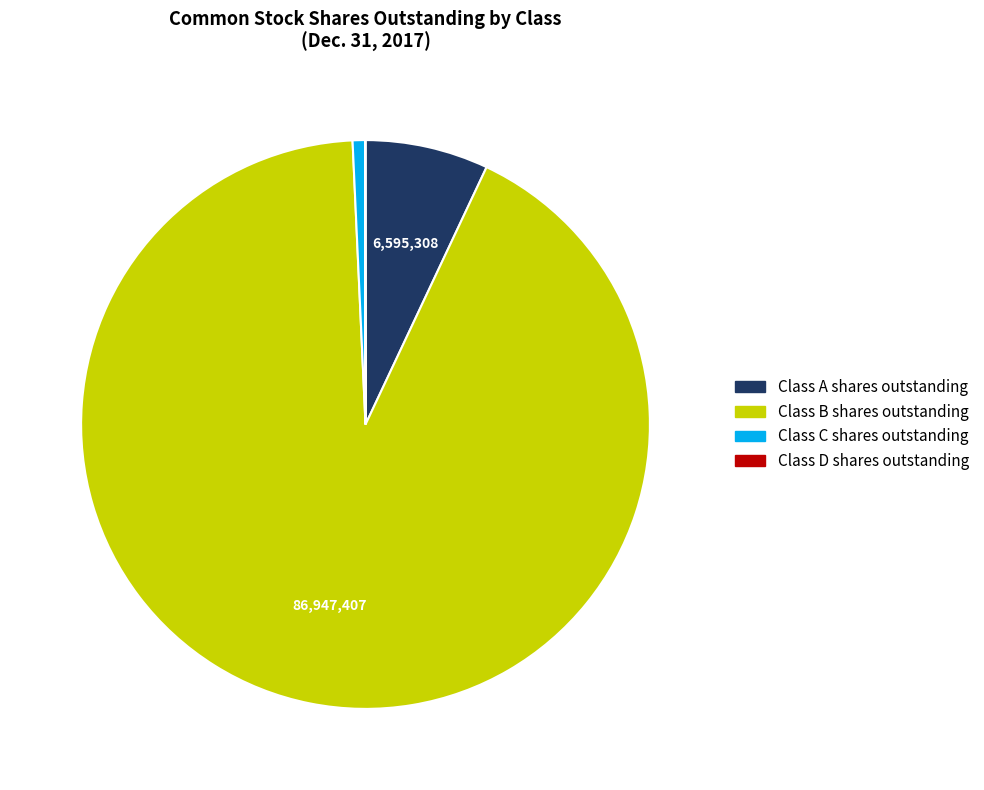

Is Class B shares outstanding the majority of the pie?

Yes